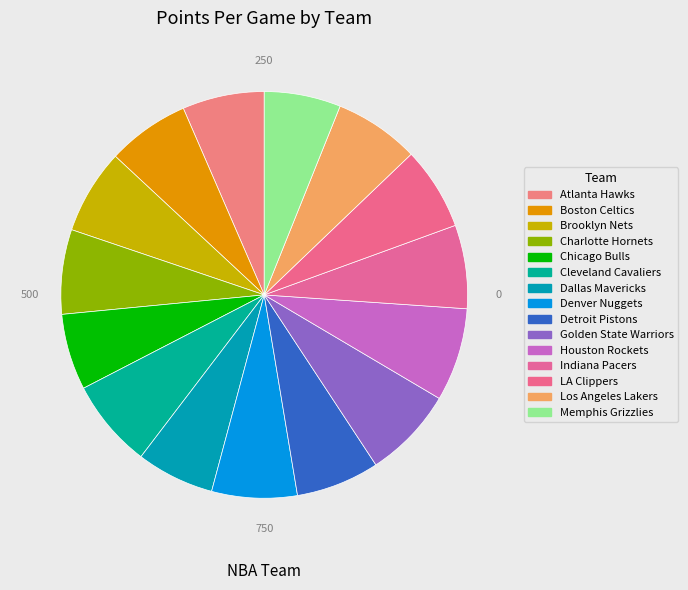

How many slices are in this pie chart?

15